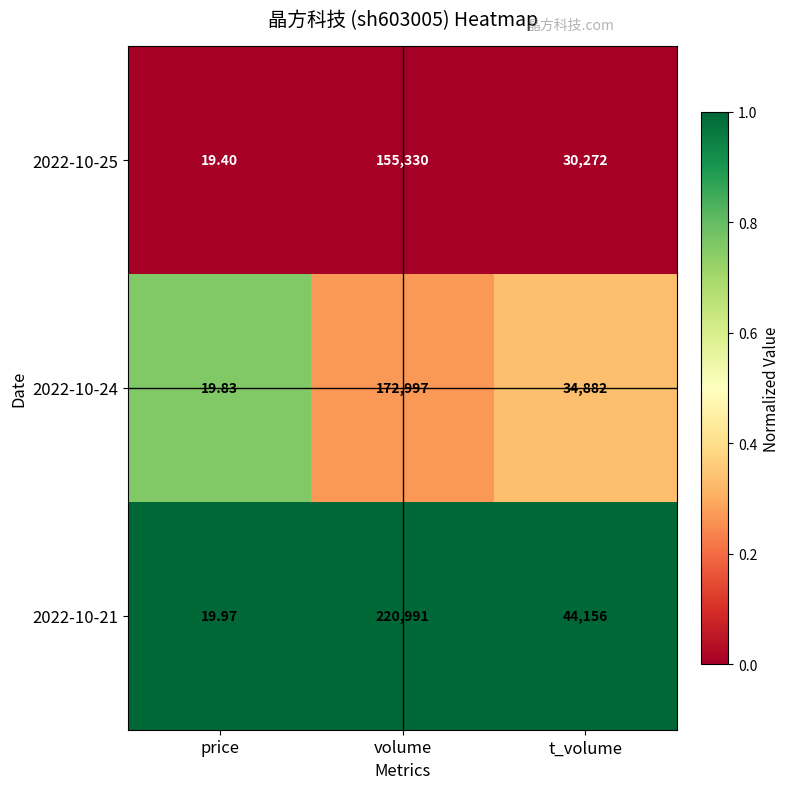

At which category is the sum across all series the highest?

volume